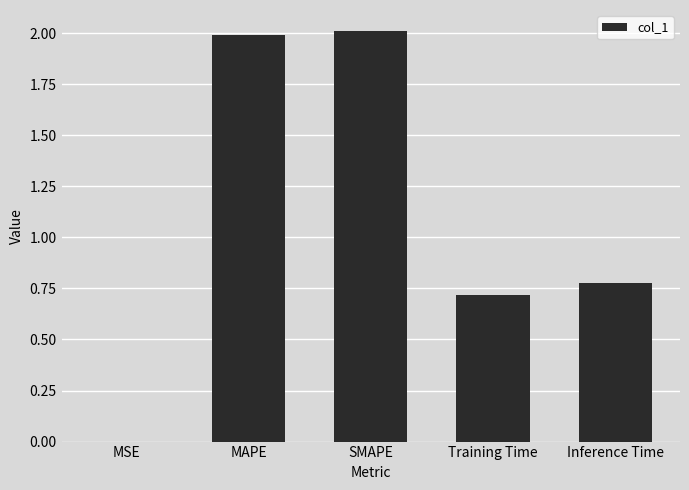

Approximately how many times larger is the value at MAPE compared to SMAPE?

1.0